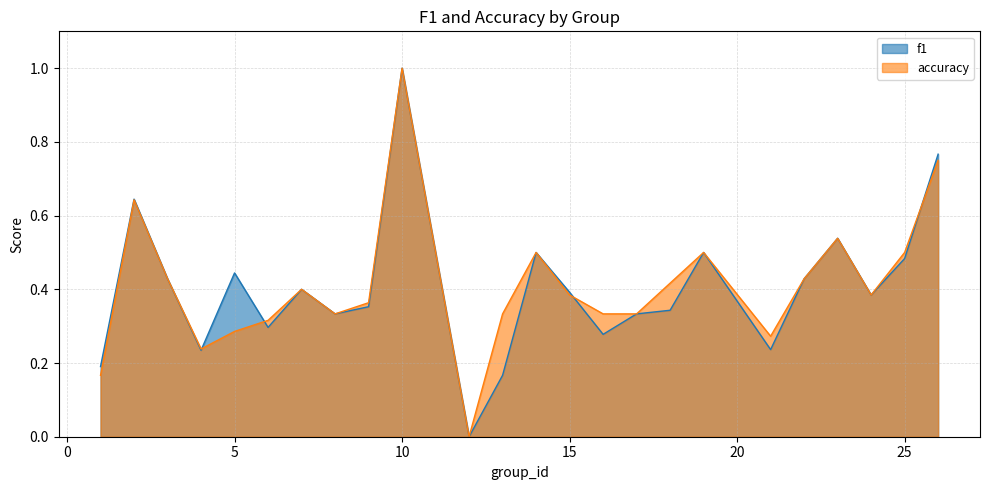

Which series changed the most between 6 and 14?

f1